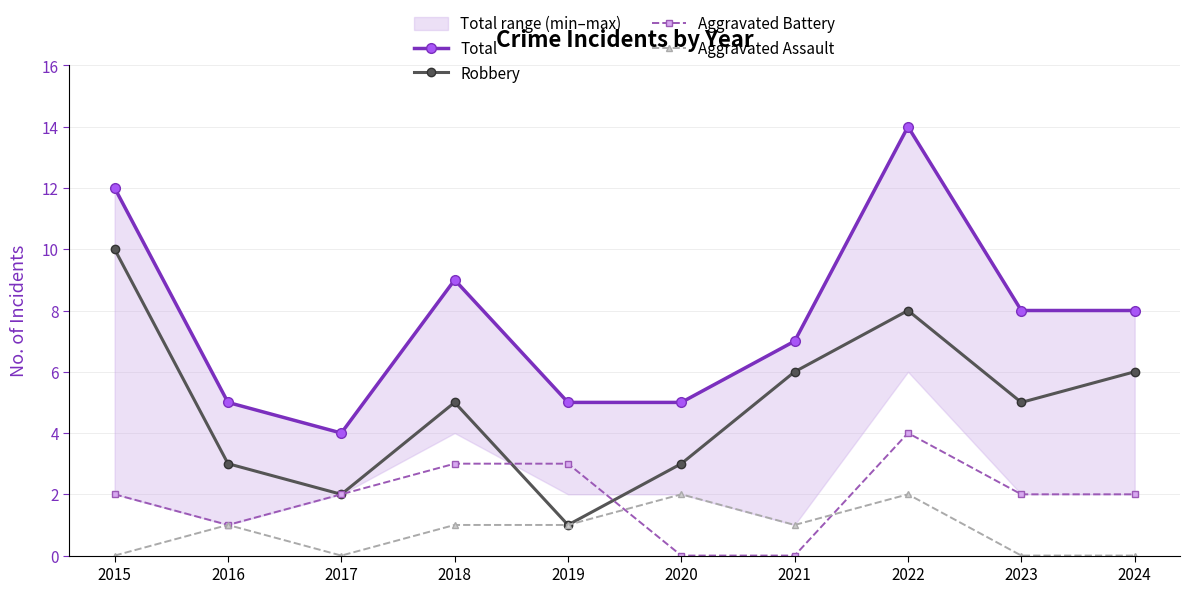

True or false: Aggravated Battery and Aggravated Assault cross at least once.

True